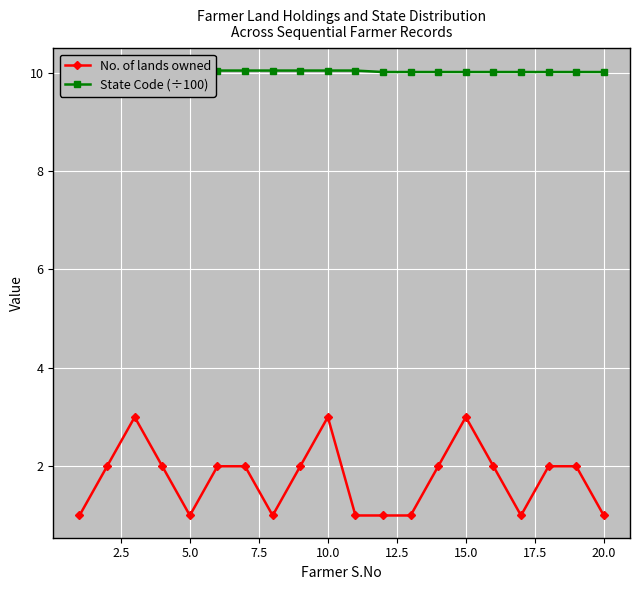

True or false: No. of lands owned has a value of 1 at 15.0.

False